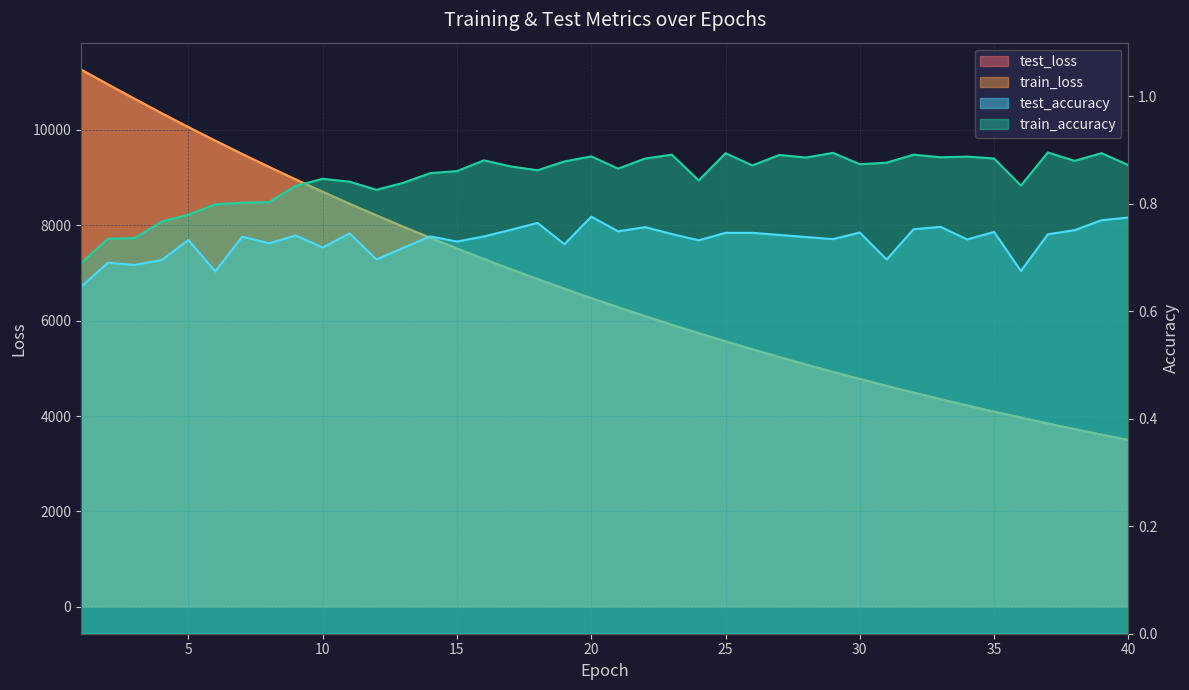

What is the difference between the highest and lowest values at 3?

10645.9